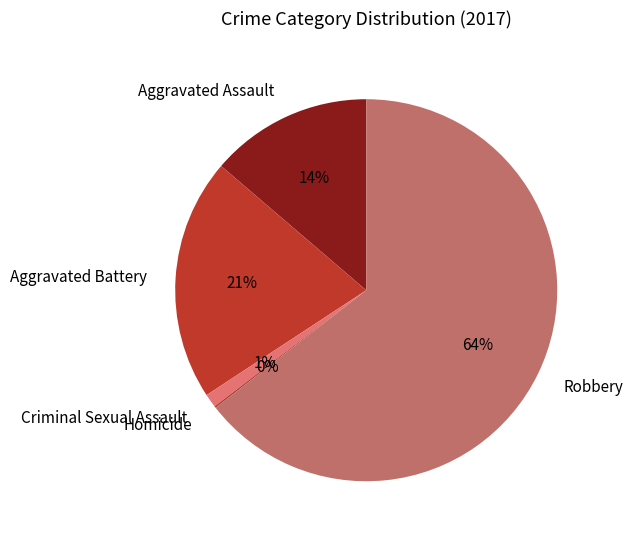

To the nearest percent, what portion does Aggravated Battery represent?

21%